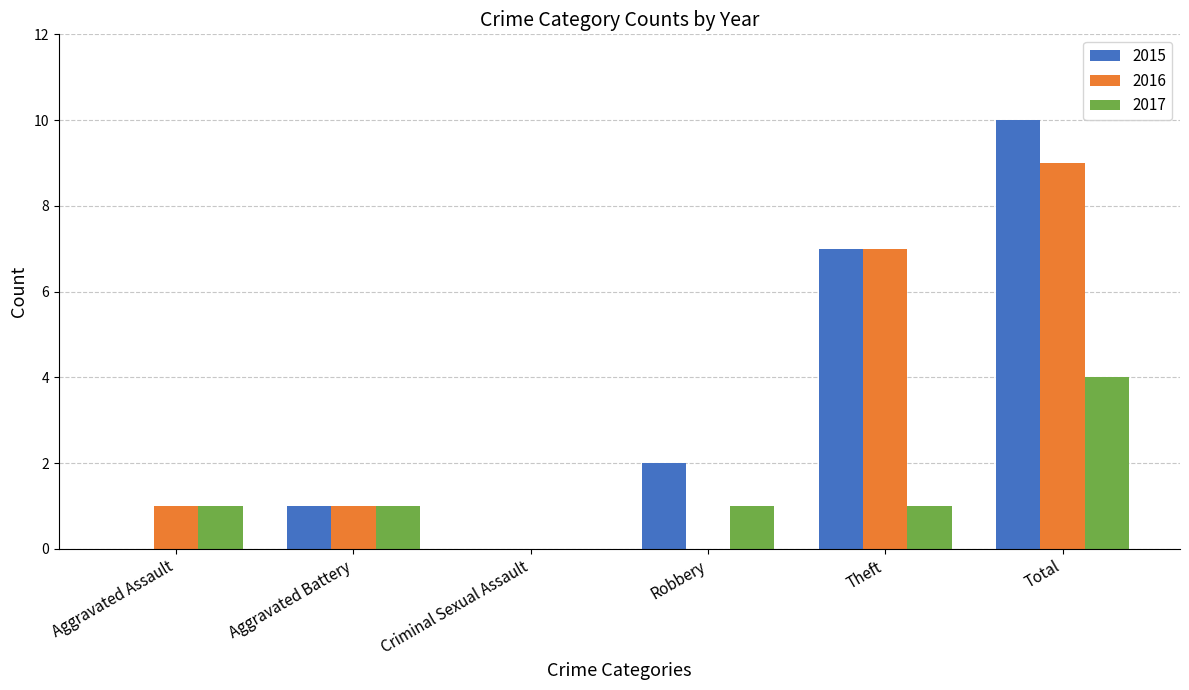

Is the value of 2016 at Theft greater than the value of 2015 at Criminal Sexual Assault?

Yes